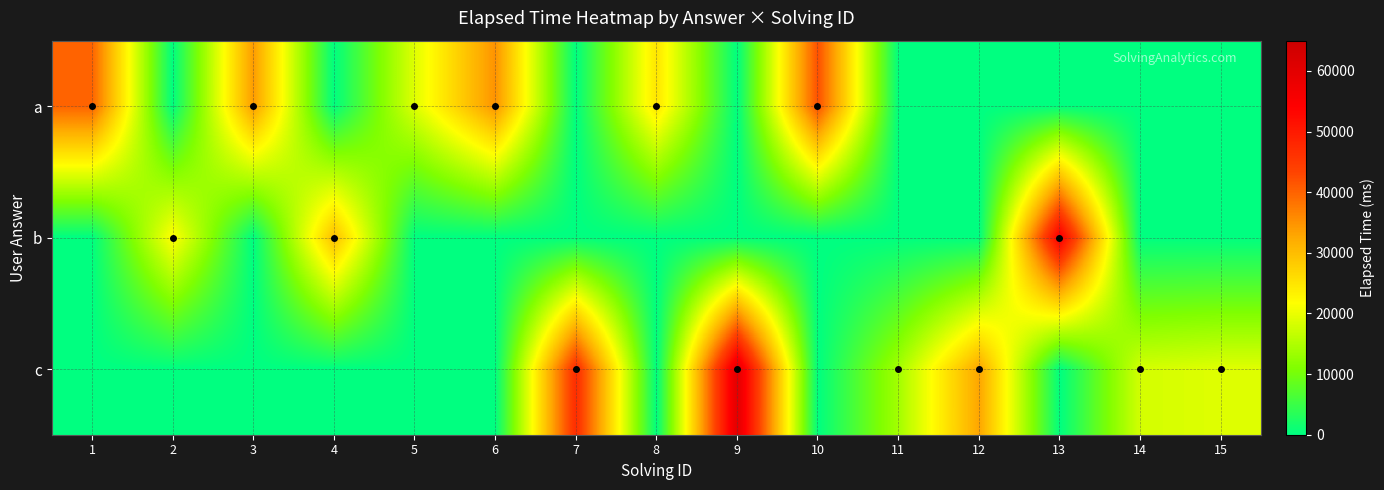

At which category is the sum across all series the highest?

9